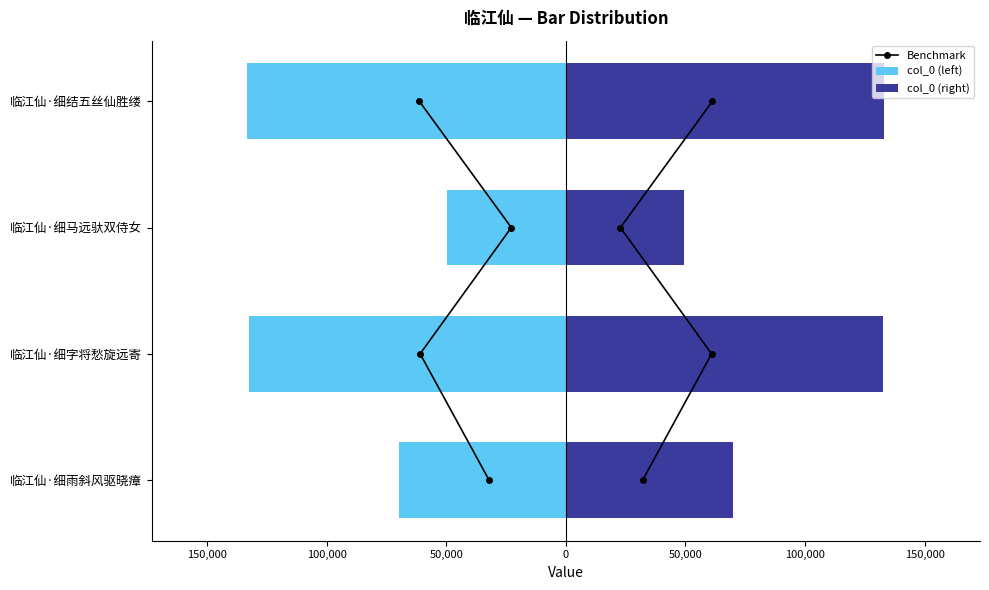

What is the smallest value displayed?

-133233.5